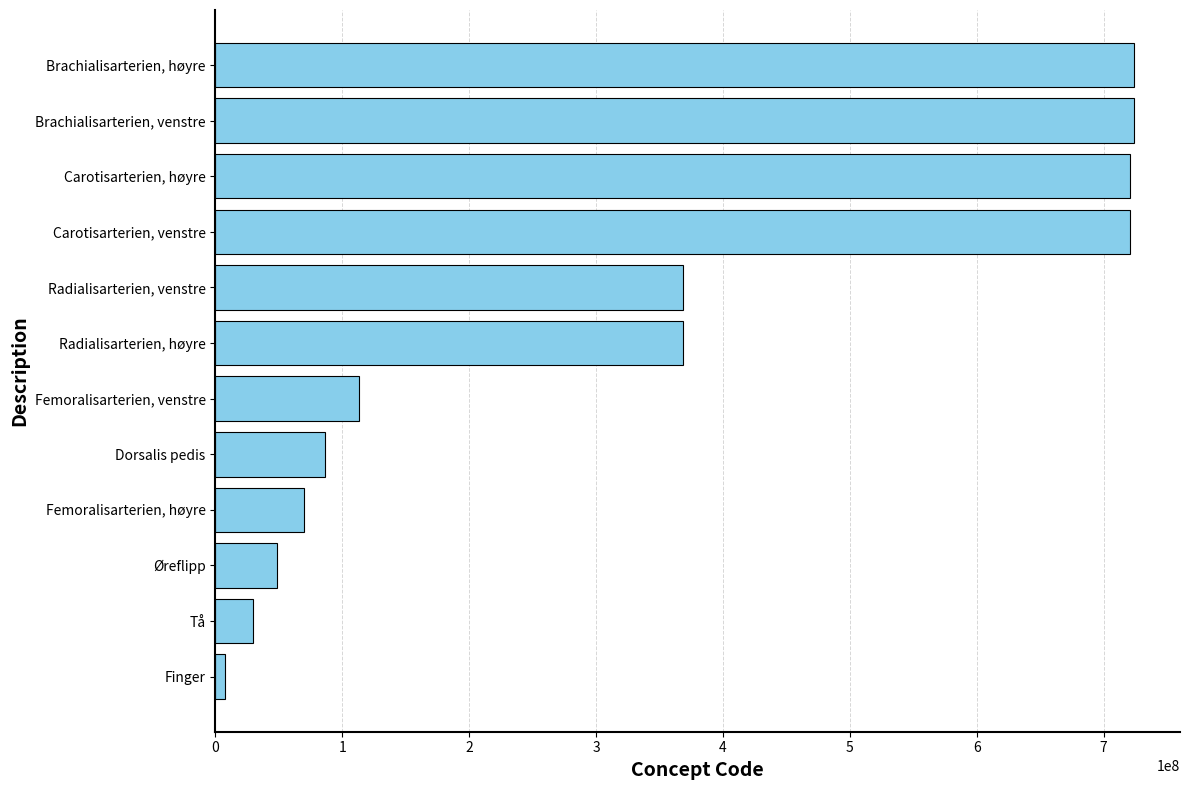

What value does the data have at Carotisarterien, venstre?

721028001